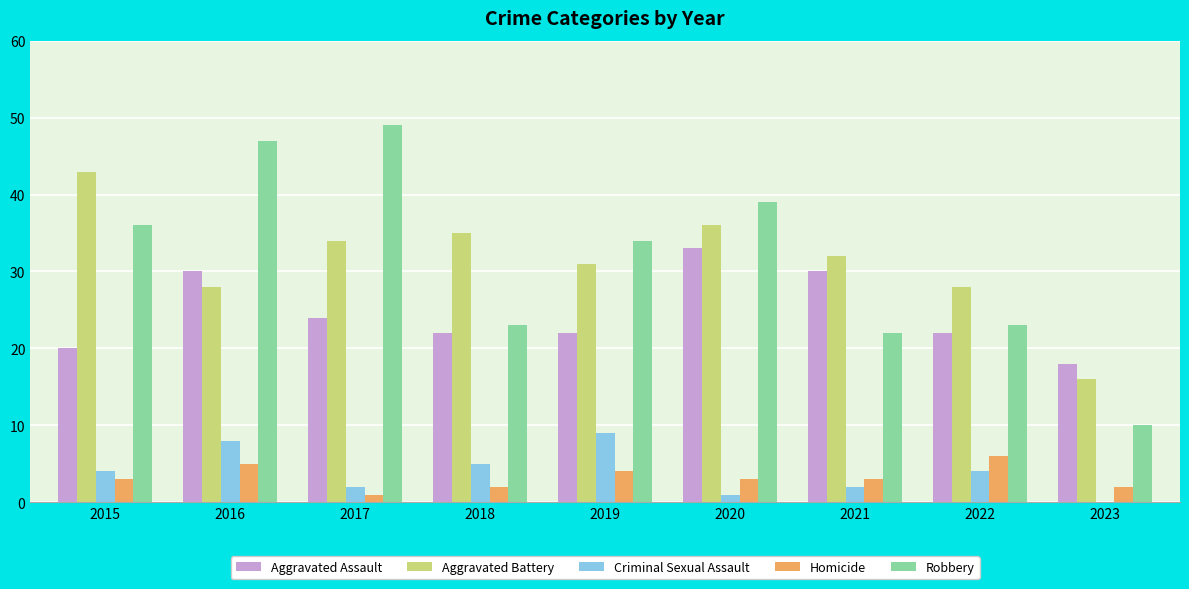

Reading left to right, list all the values displayed in this chart.

Aggravated Assault: 2015=20	2016=30	2017=24	2018=22	2019=22	2020=33	2021=30	2022=22	2023=18
Aggravated Battery: 2015=43	2016=28	2017=34	2018=35	2019=31	2020=36	2021=32	2022=28	2023=16
Criminal Sexual Assault: 2015=4	2016=8	2017=2	2018=5	2019=9	2020=1	2021=2	2022=4	2023=0
Homicide: 2015=3	2016=5	2017=1	2018=2	2019=4	2020=3	2021=3	2022=6	2023=2
Robbery: 2015=36	2016=47	2017=49	2018=23	2019=34	2020=39	2021=22	2022=23	2023=10